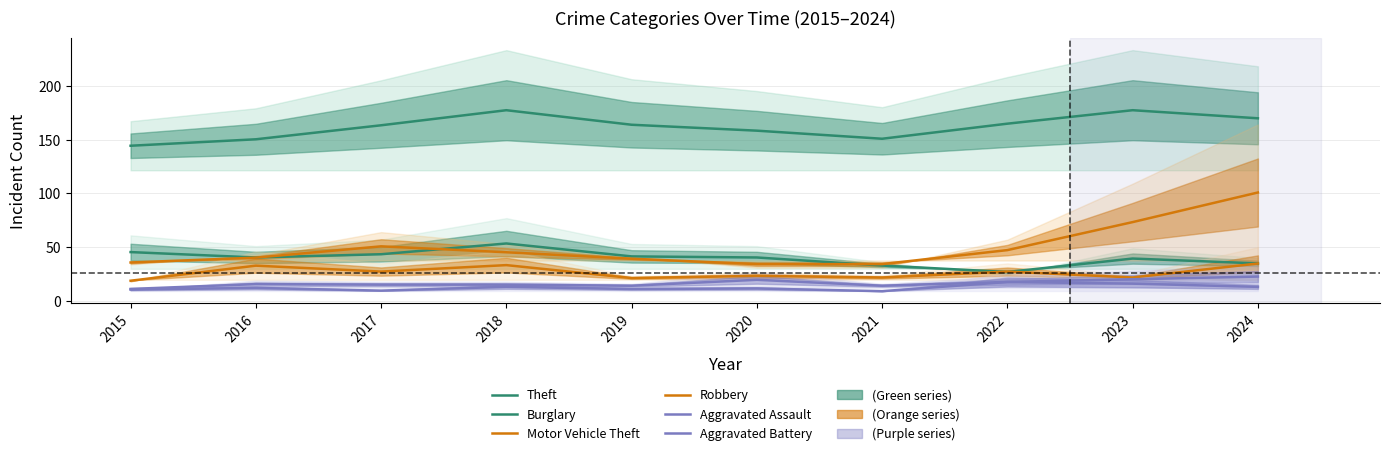

True or false: Motor Vehicle Theft has a value of 86.4 at 2017.

False